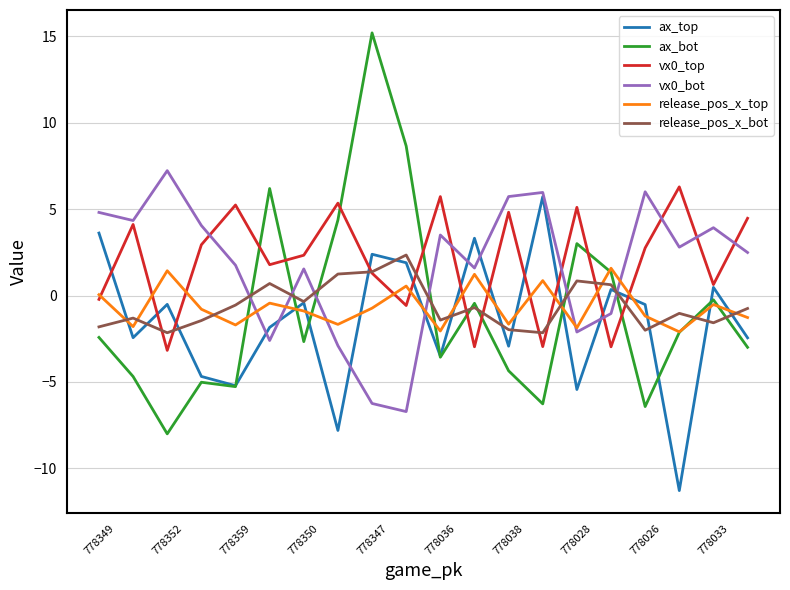

In release_pos_x_bot, how many points are higher than both neighbors (excluding endpoints)?

6